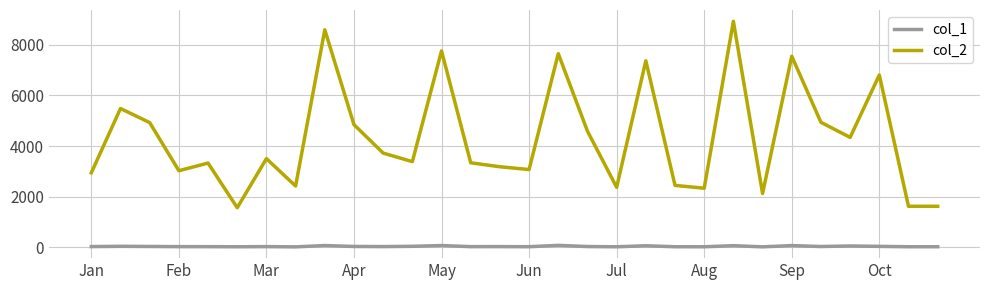

What is the greatest value displayed?

8920